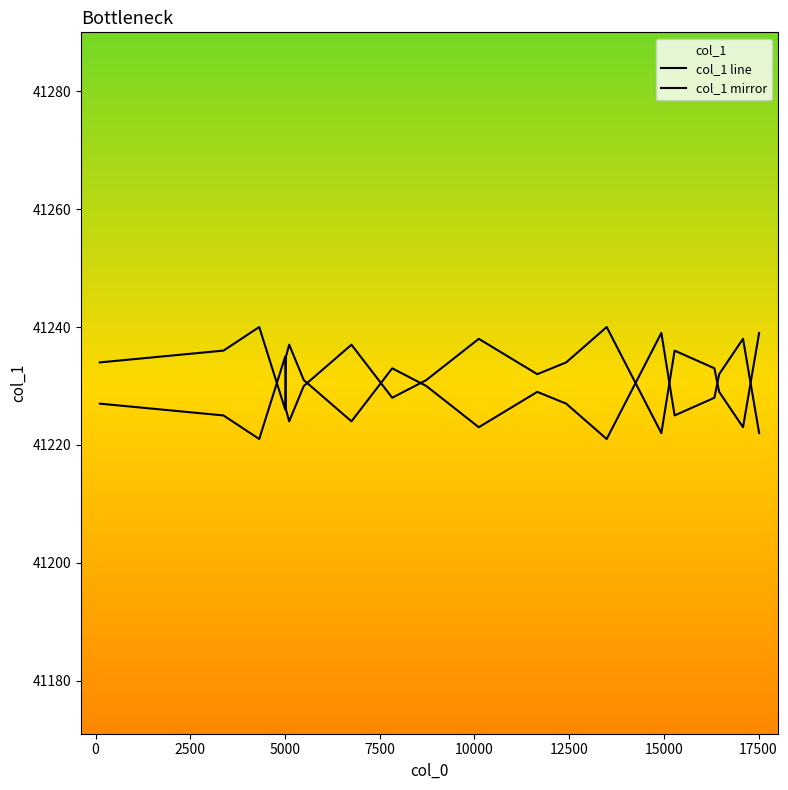

Is this an area chart (filled region under the line)?

No